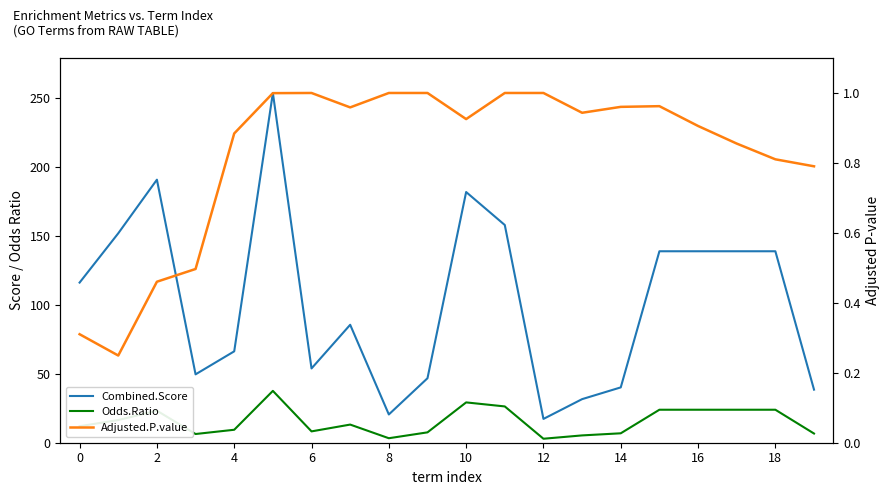

Rank the series by their maximum value, from lowest to highest.

Adjusted.P.value, Odds.Ratio, Combined.Score